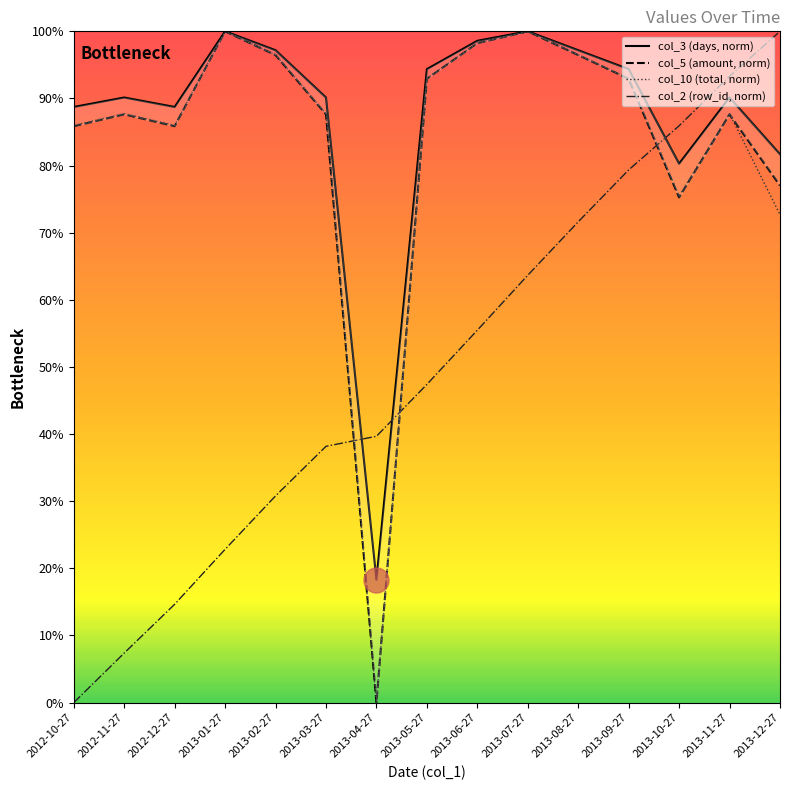

Reading left to right, extract all data points from this chart.

col_3 (days, norm): 2012-10-27=88.7	2012-11-27=90.1	2012-12-27=88.7	2013-01-27=100.0	2013-02-27=97.2	2013-03-27=90.1	2013-04-27=18.3	2013-05-27=94.4	2013-06-27=98.6	2013-07-27=100.0	2013-08-27=97.2	2013-09-27=94.4	2013-10-27=80.3	2013-11-27=90.1	2013-12-27=81.7
col_5 (amount, norm): 2012-10-27=85.9	2012-11-27=87.6	2012-12-27=85.9	2013-01-27=100.0	2013-02-27=96.5	2013-03-27=87.6	2013-04-27=0.0	2013-05-27=92.9	2013-06-27=98.2	2013-07-27=100.0	2013-08-27=96.5	2013-09-27=92.9	2013-10-27=75.3	2013-11-27=87.6	2013-12-27=77.0
col_10 (total, norm): 2012-10-27=86.0	2012-11-27=87.7	2012-12-27=86.0	2013-01-27=100.0	2013-02-27=96.5	2013-03-27=87.7	2013-04-27=0.0	2013-05-27=93.0	2013-06-27=98.2	2013-07-27=100.0	2013-08-27=96.5	2013-09-27=93.0	2013-10-27=75.5	2013-11-27=87.7	2013-12-27=72.7
col_2 (row_id, norm): 2012-10-27=0.0	2012-11-27=7.4	2012-12-27=14.6	2013-01-27=22.8	2013-02-27=30.8	2013-03-27=38.2	2013-04-27=39.7	2013-05-27=47.4	2013-06-27=55.5	2013-07-27=63.7	2013-08-27=71.6	2013-09-27=79.4	2013-10-27=85.9	2013-11-27=93.3	2013-12-27=100.0